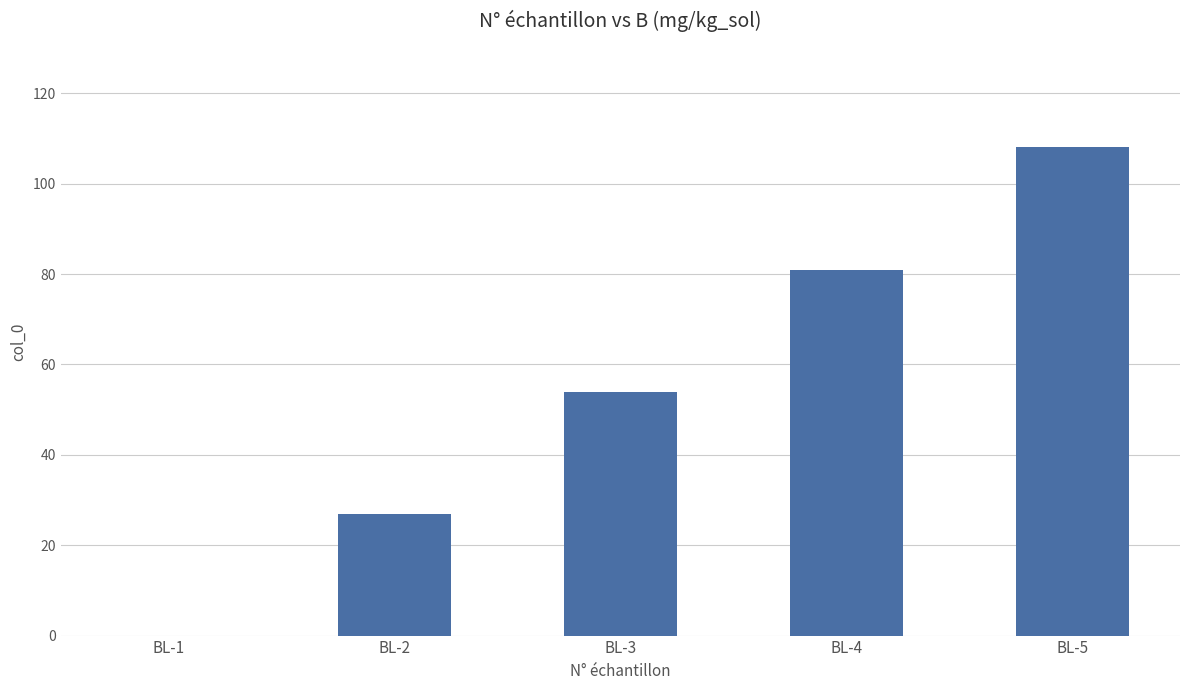

At which category does the chart reach its peak across all series?

BL-5